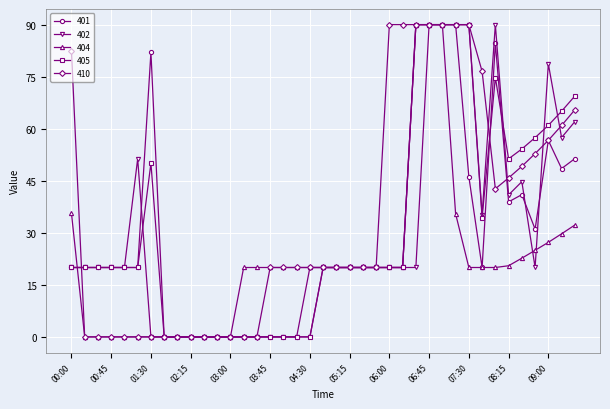

What is the maximum value for 410?

90.0